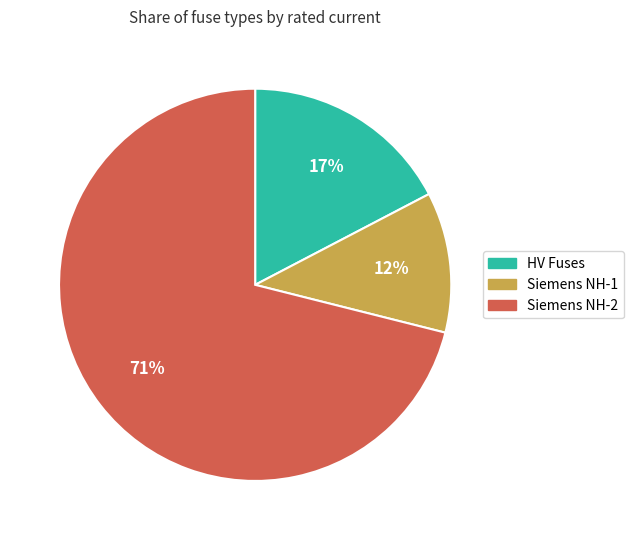

To the nearest percent, what is the average slice percentage?

33%